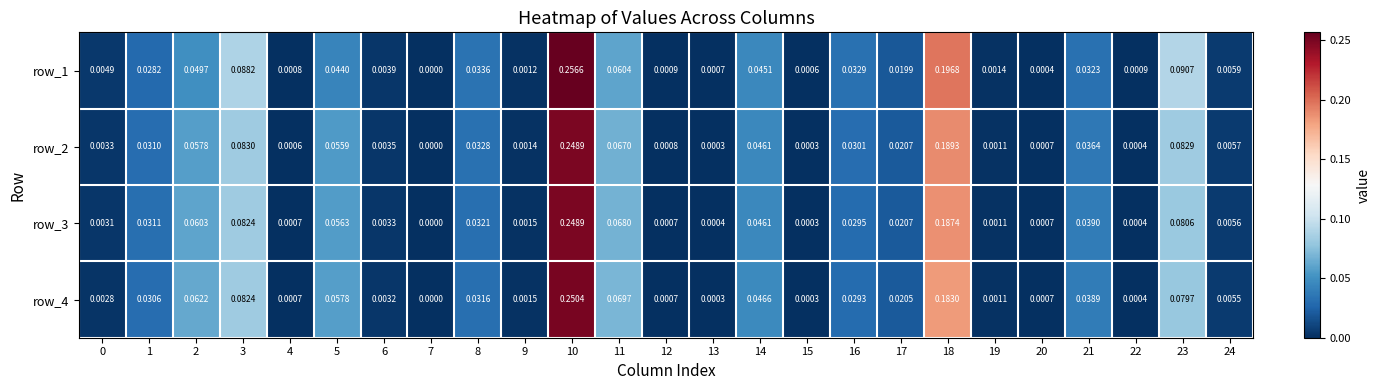

Count the number of data series in this chart.

4